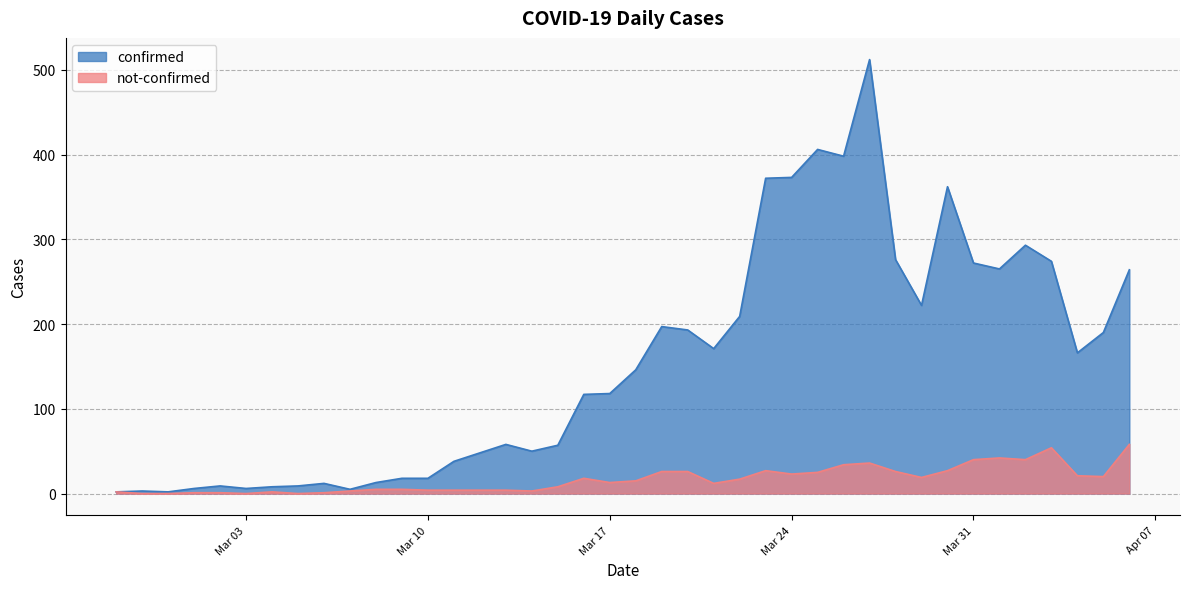

What is the average value of the not-confirmed series?

17